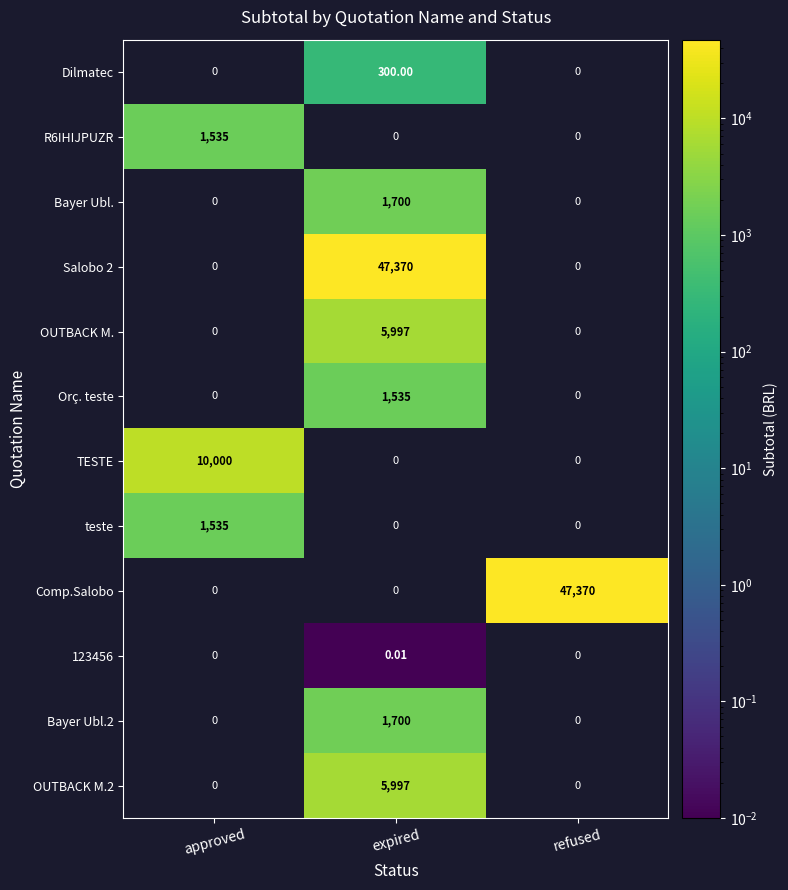

At which category is the sum across all series the highest?

expired